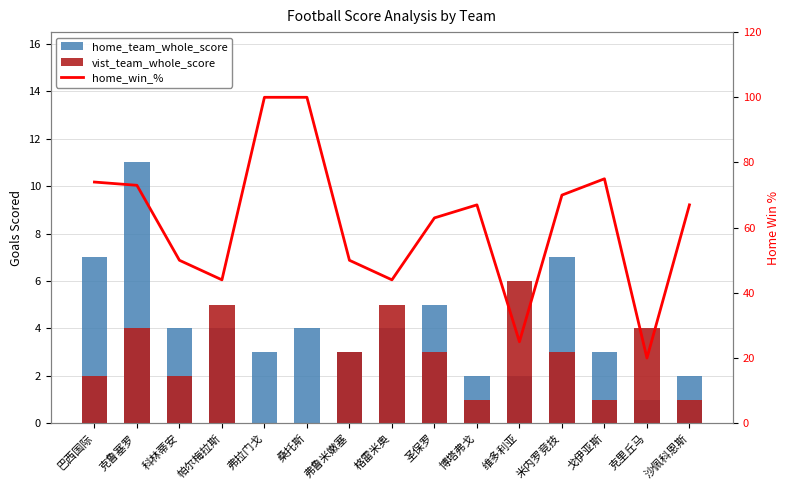

How many groups of bars are there?

15